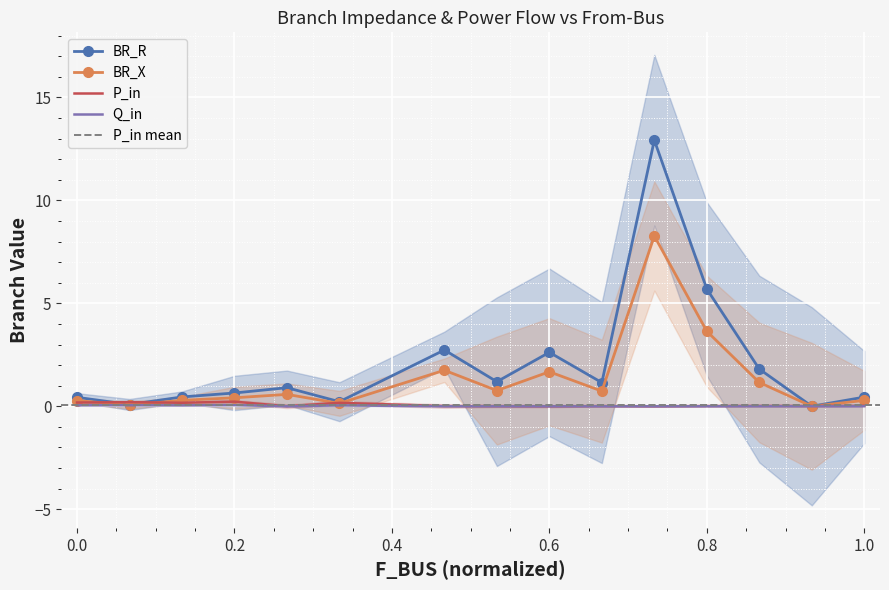

Reading left to right, transcribe all the data shown in this chart.

BR_R: 0.4	0.1	0.5	0.6	0.9	0.2	2.7	1.2	2.6	1.2	12.9	5.7	1.8	0.0	0.4
BR_X: 0.3	0.1	0.3	0.4	0.6	0.1	1.8	0.8	1.7	0.7	8.3	3.6	1.2	0.0	0.3
P_in: 0.2	0.2	0.2	0.2	0.0	0.2	0.0	0.0	0.0	0.0	0.0	0.0	0.0	0.0	0.0
Q_in: 0.0	0.1	0.0	0.1	0.0	0.0	0.0	0.0	0.0	0.0	0.0	0.0	0.0	0.0	0.0